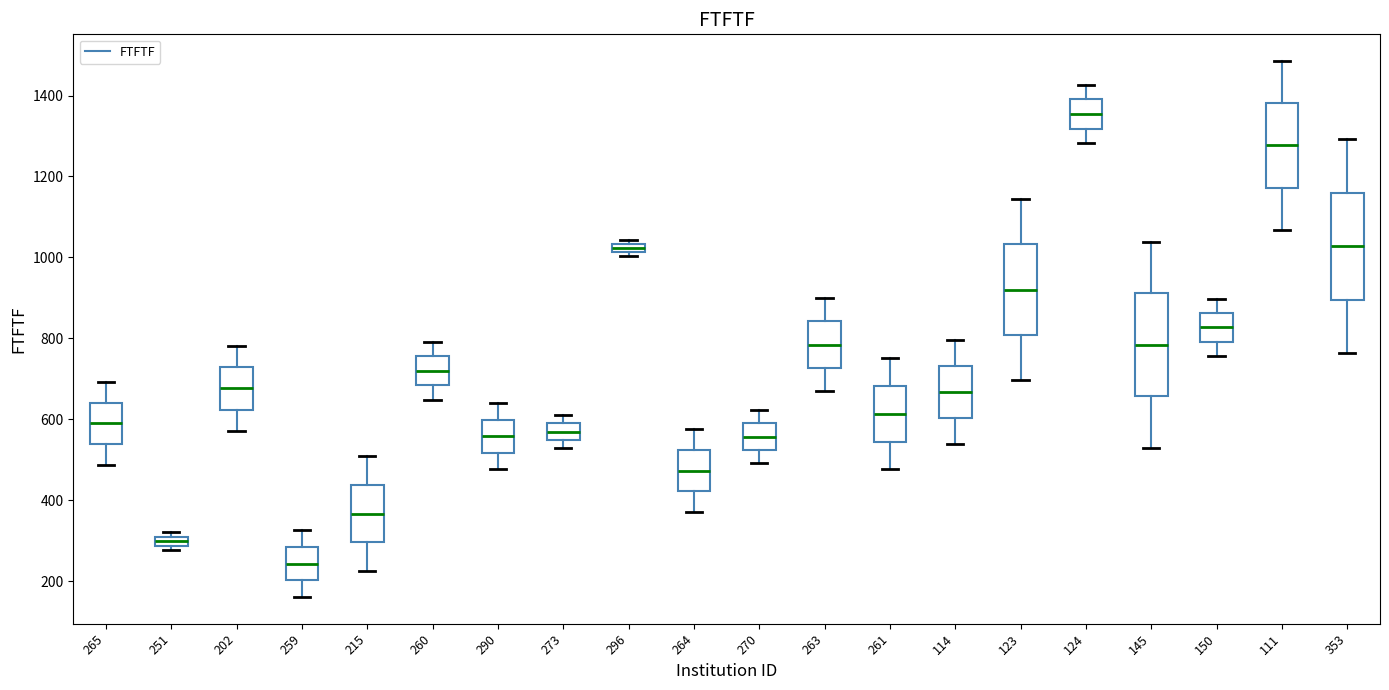

Which box's median line is the lowest?

259